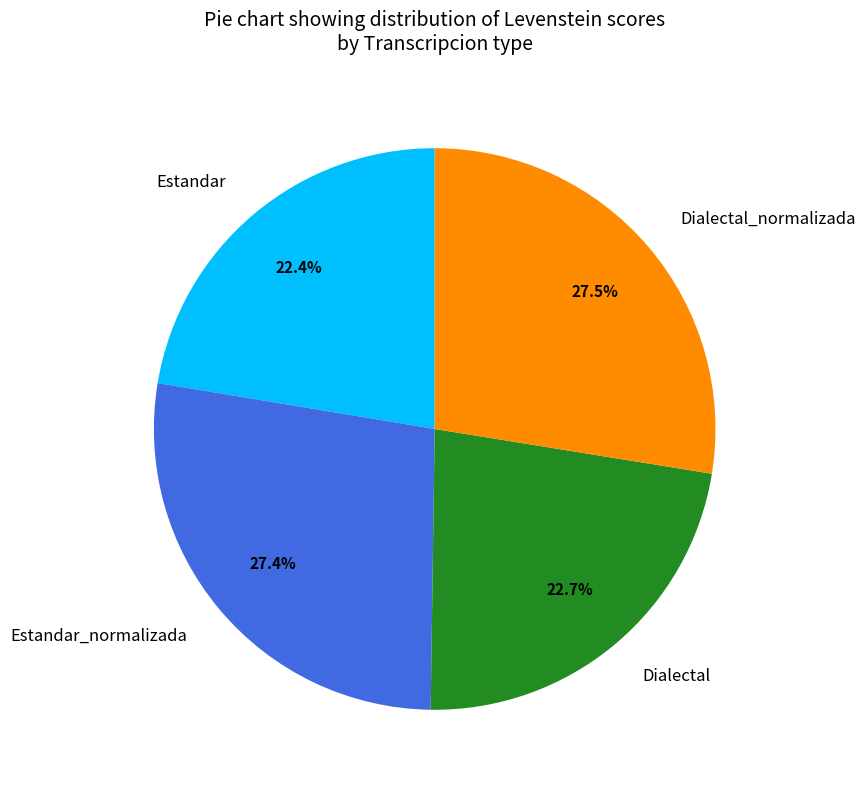

The Estandar_normalizada slice represents 27% of the pie. True or false?

True